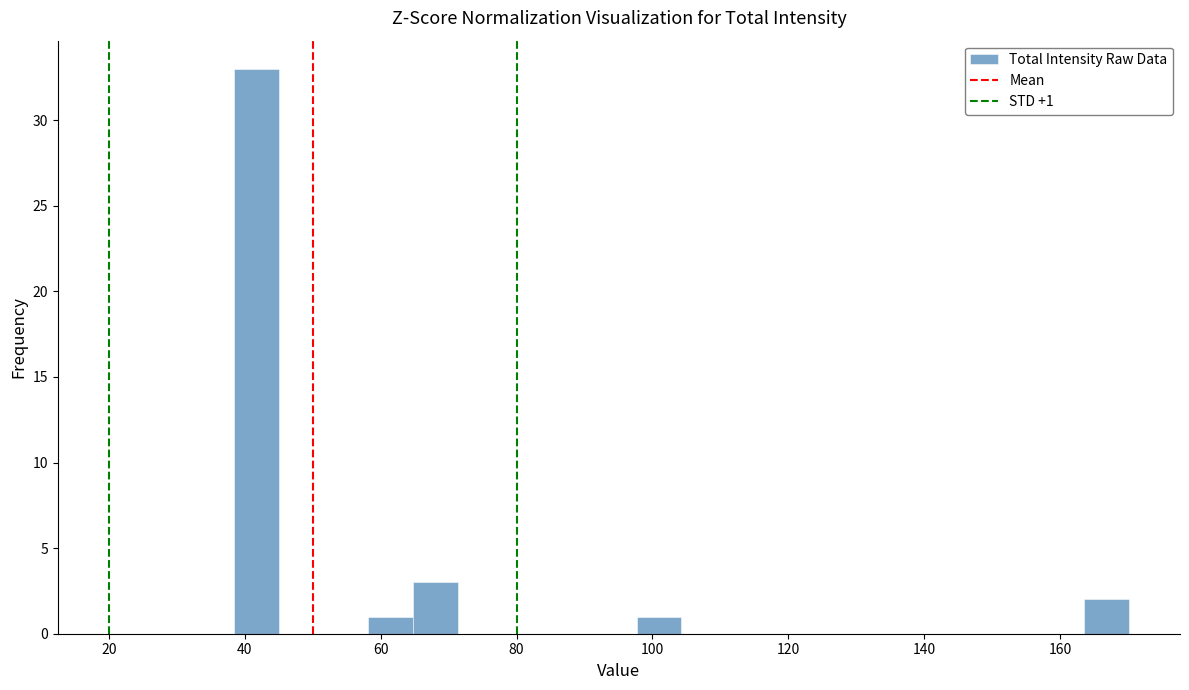

Read against the x-axis, roughly where is the centre of the tallest bar?

42